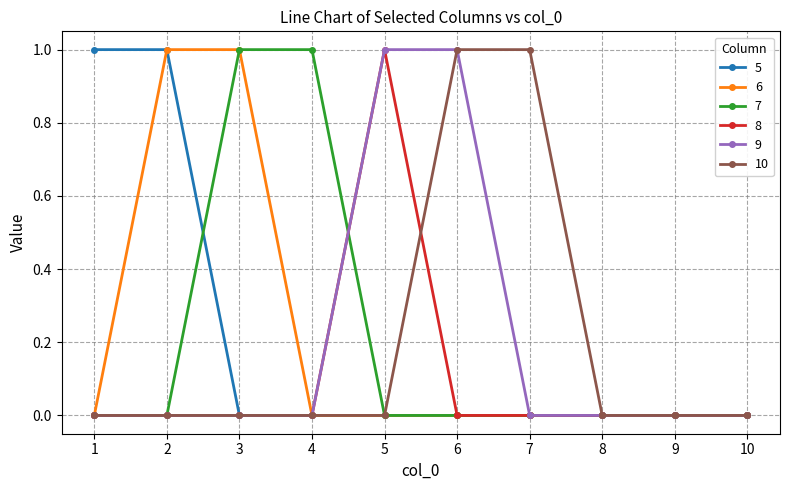

True or false: 9 and 7 intersect in this chart.

True